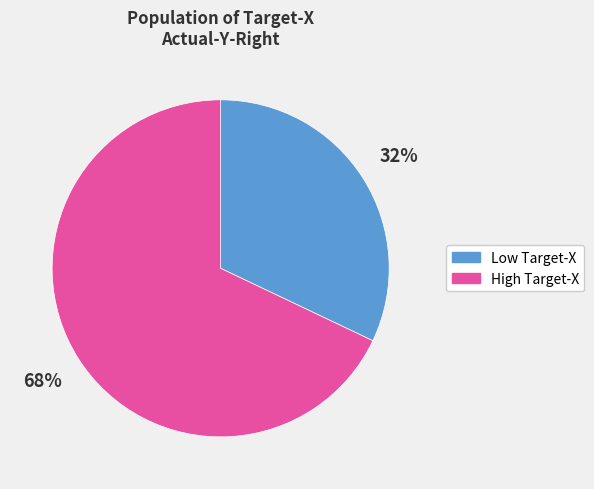

To the nearest percent, what is the average slice percentage?

50%